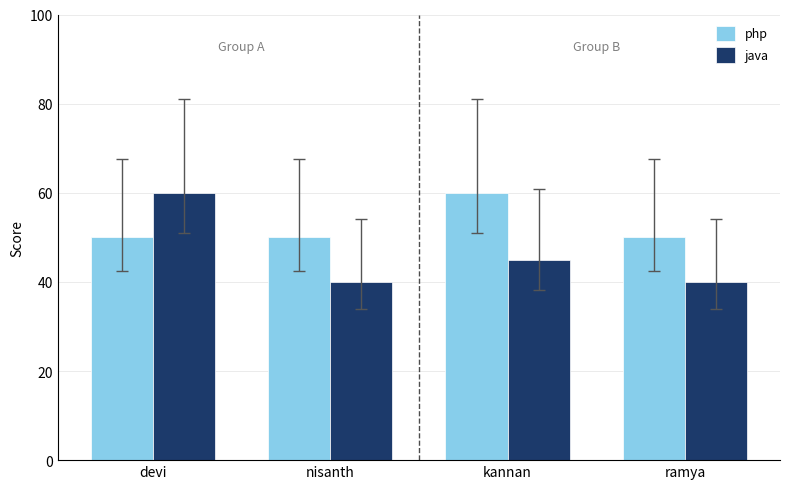

How many series are shown in this chart?

2